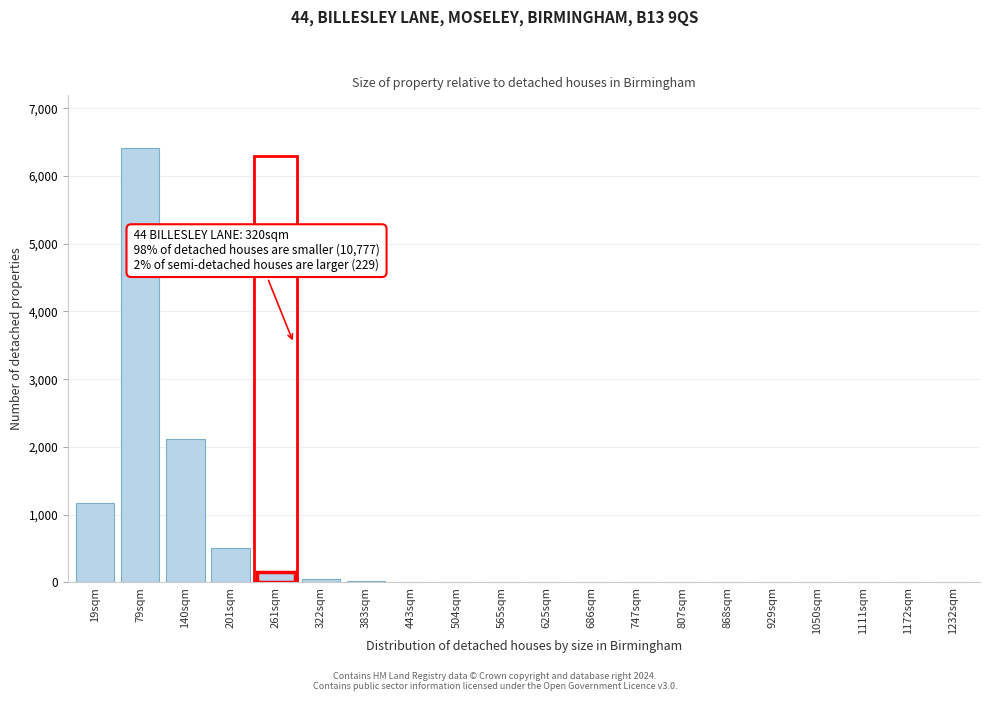

What is the greatest value displayed?

6420